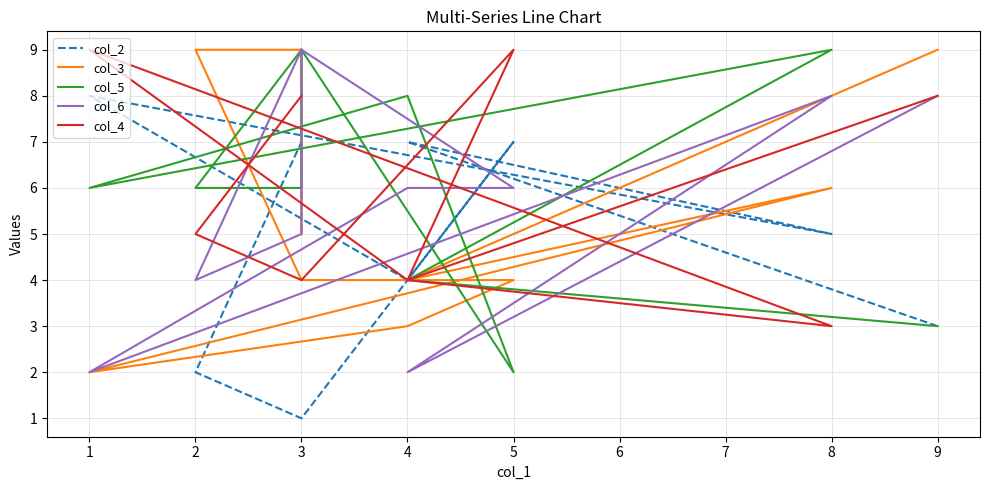

What is the difference between the maximum and minimum values in the col_5 series?

7